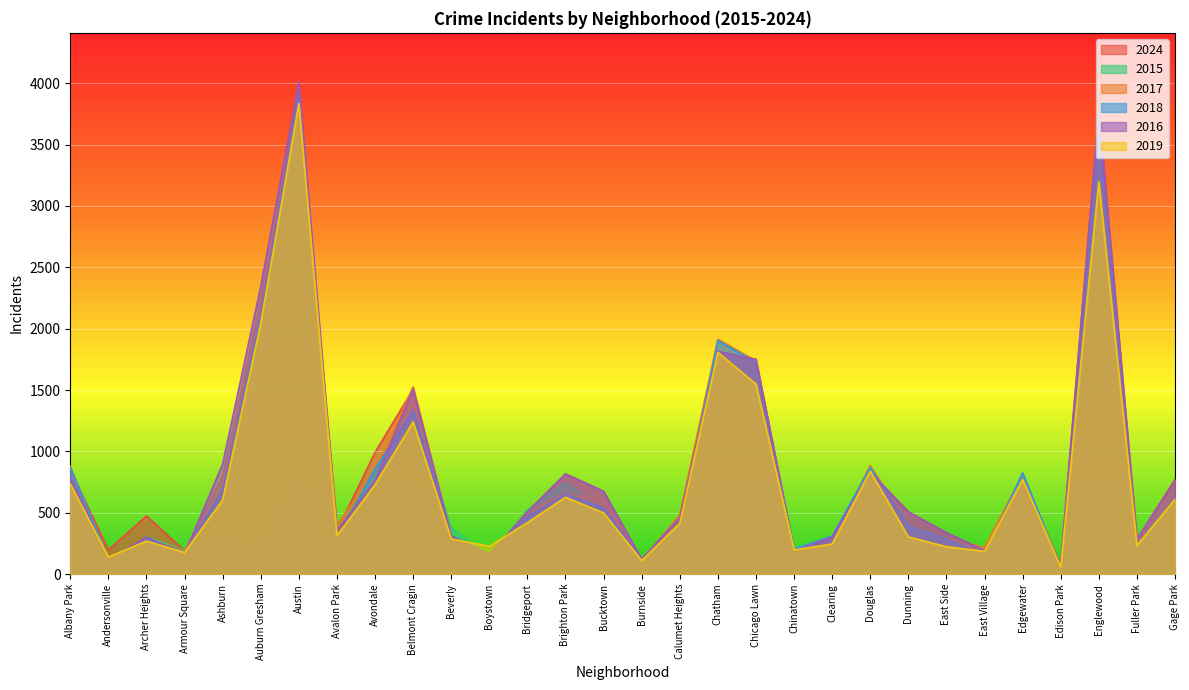

List the series in order of their peak value, lowest first.

2015, 2024, 2019, 2017, 2018, 2016